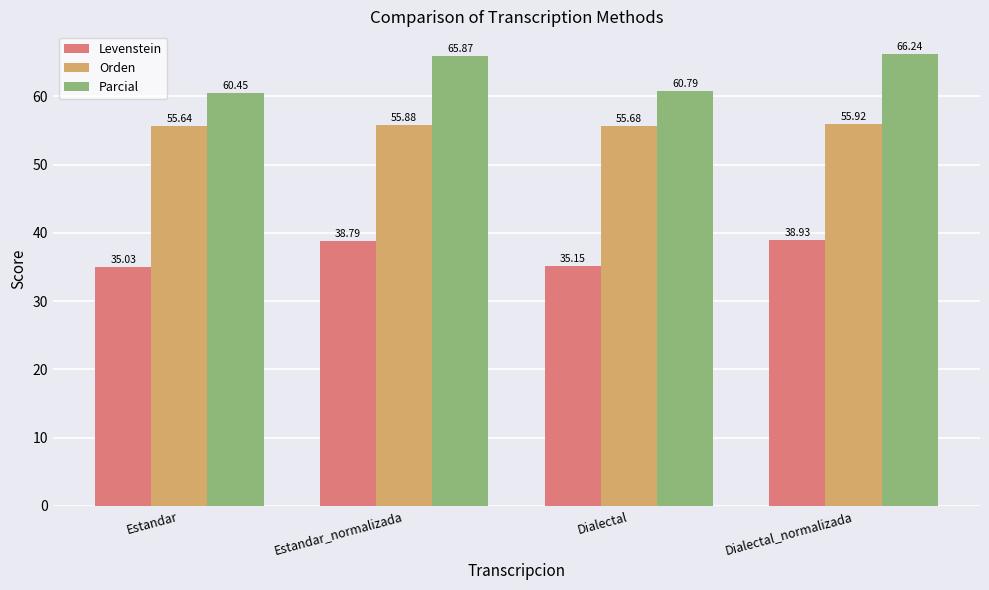

What is the greatest value displayed?

66.2